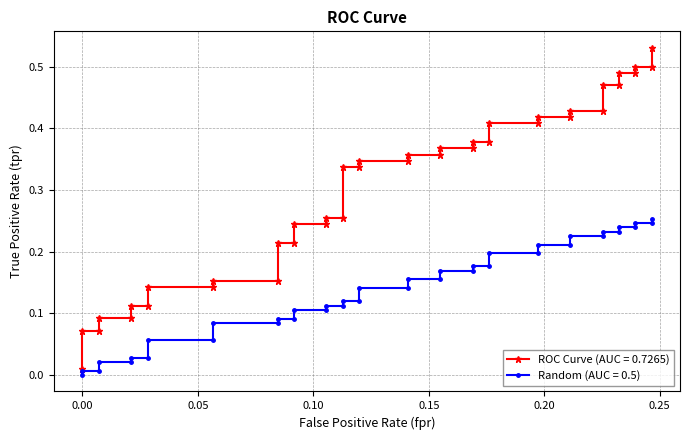

Is the value of Random (AUC = 0.5) at 18 greater than the value of ROC Curve (AUC = 0.7265) at 33?

No